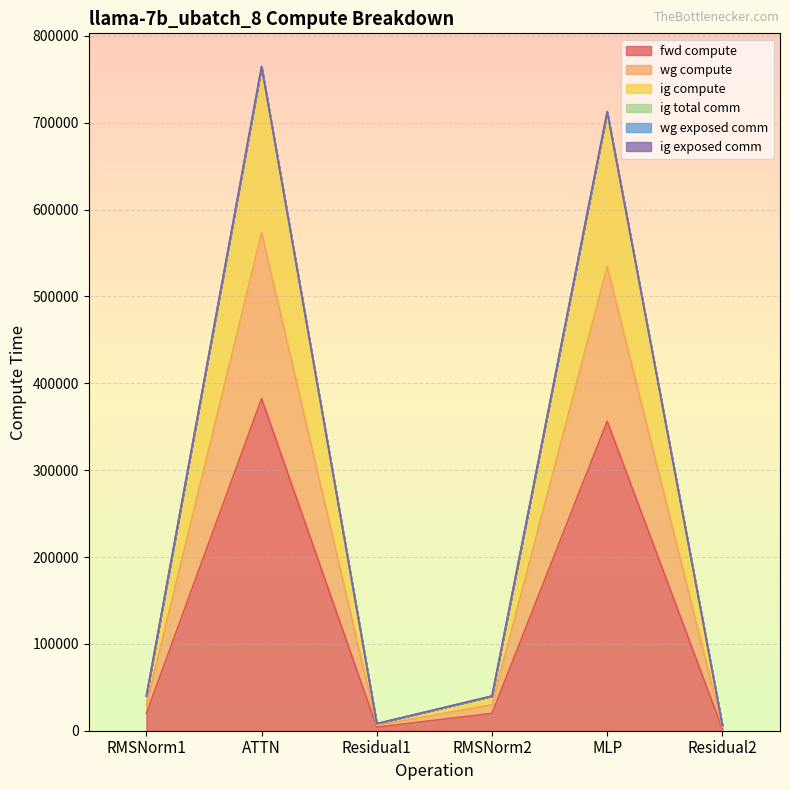

How many data points in ig compute are above 39911?

4